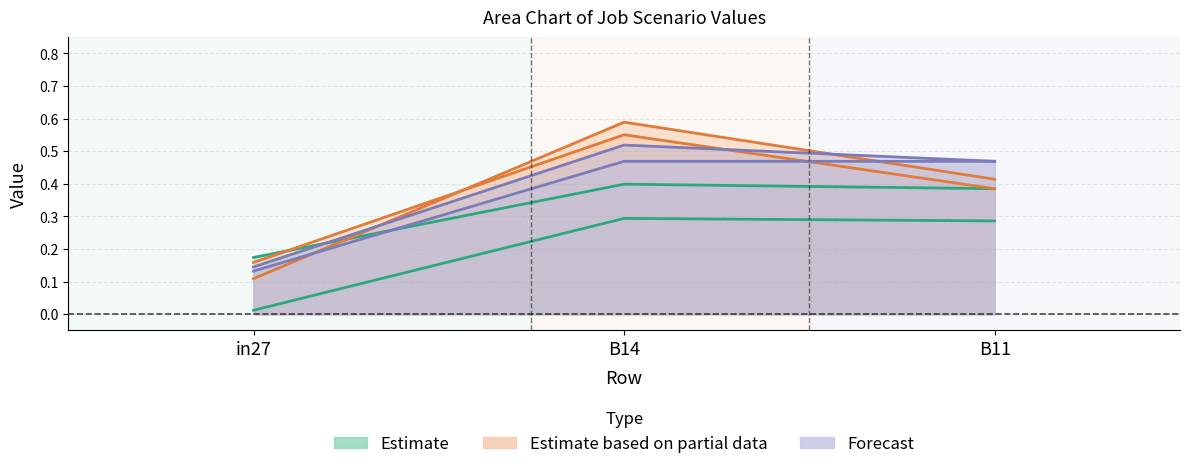

At which category is the sum across all series the highest?

B14